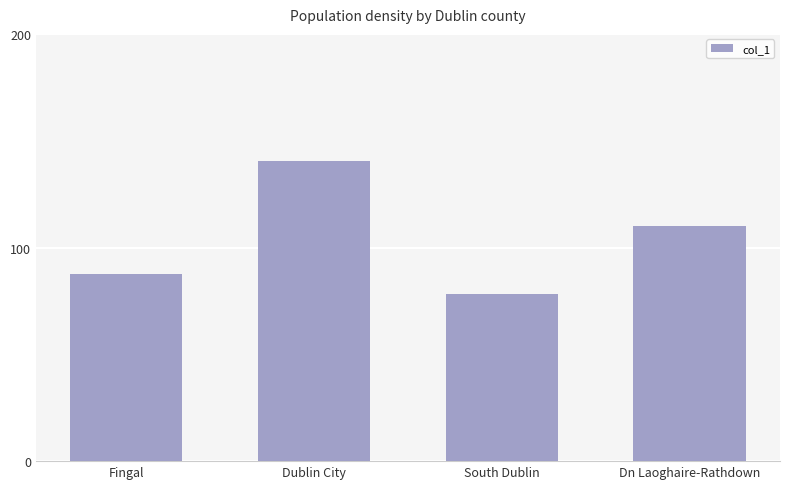

Where is the data nearest to the value 109?

Dn Laoghaire-Rathdown